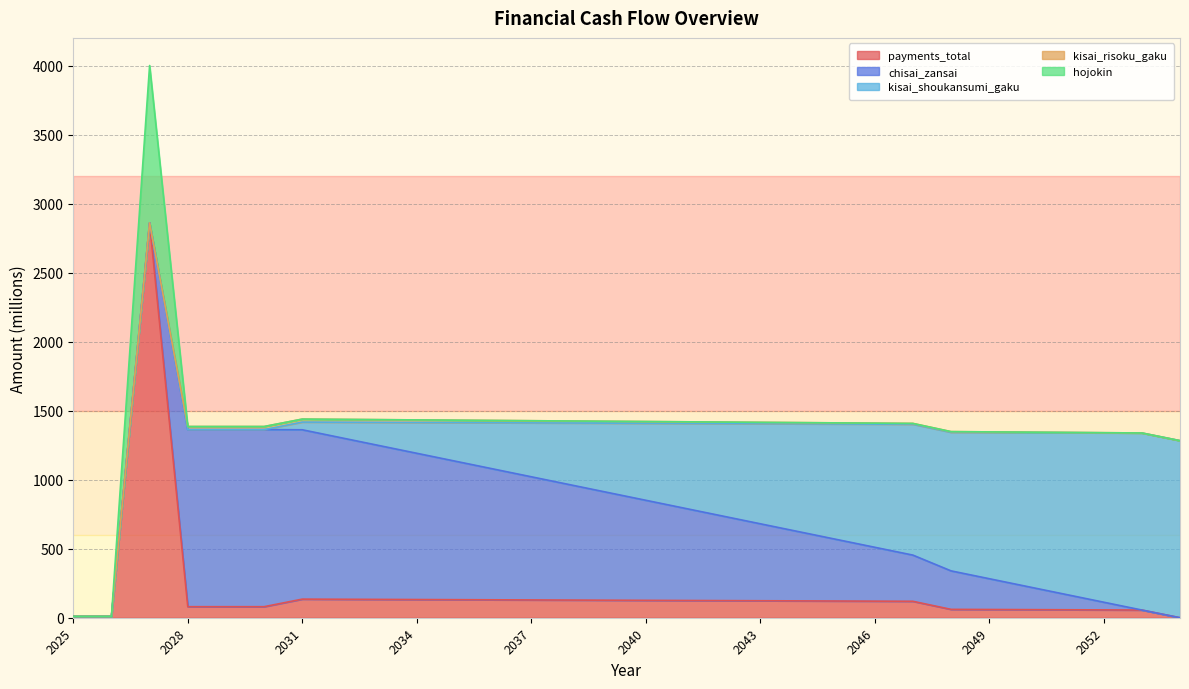

Is it true that kisai_shoukansumi_gaku equals 501.8 at 2039?

True